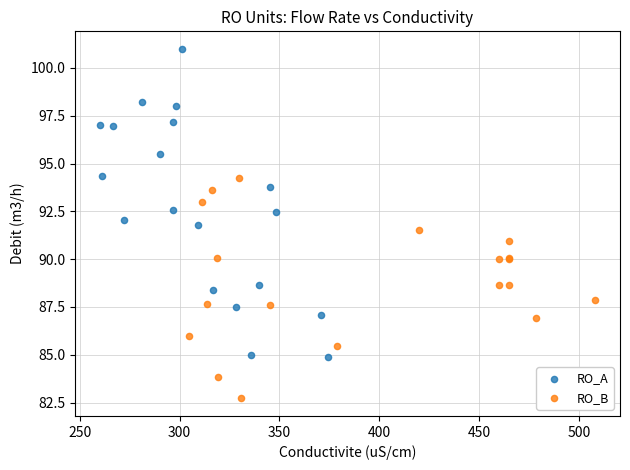

Which series contains the highest Y value?

RO_A